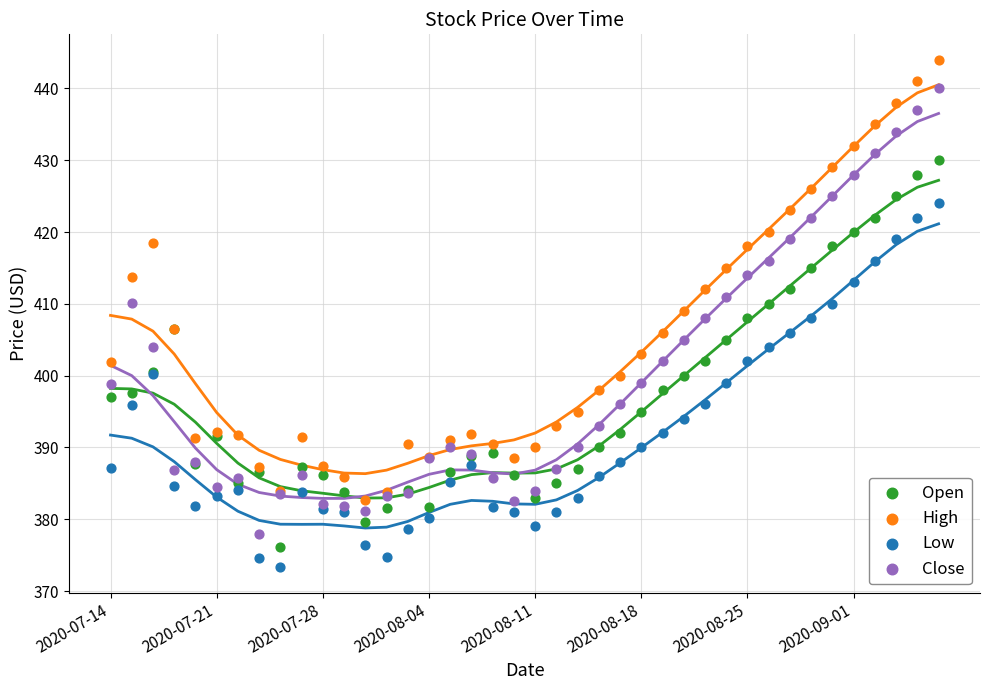

Which series contains the highest Y value?

High